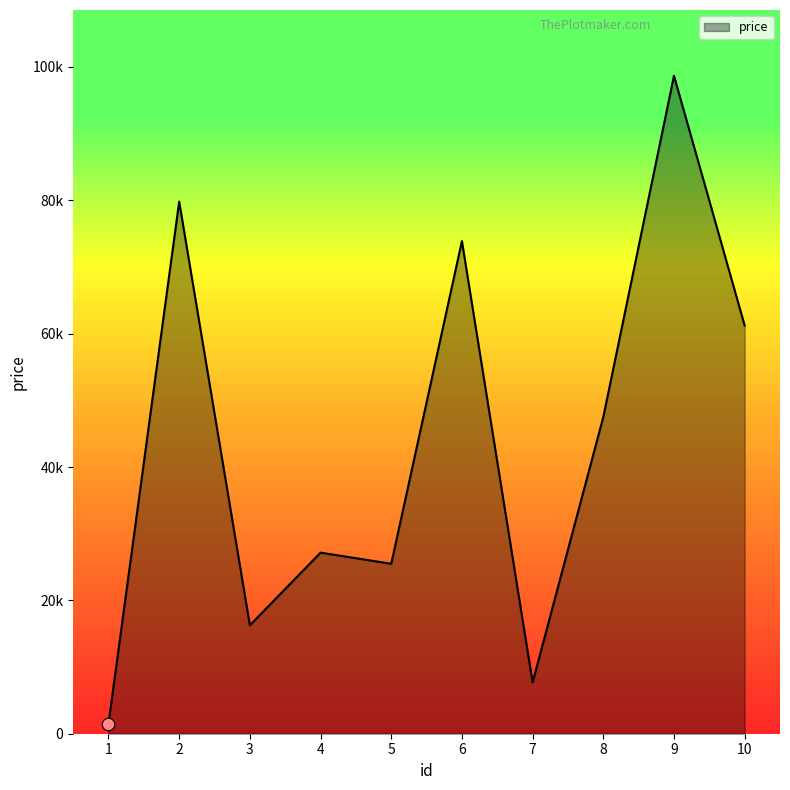

Is this an area chart (filled region under the line)?

Yes